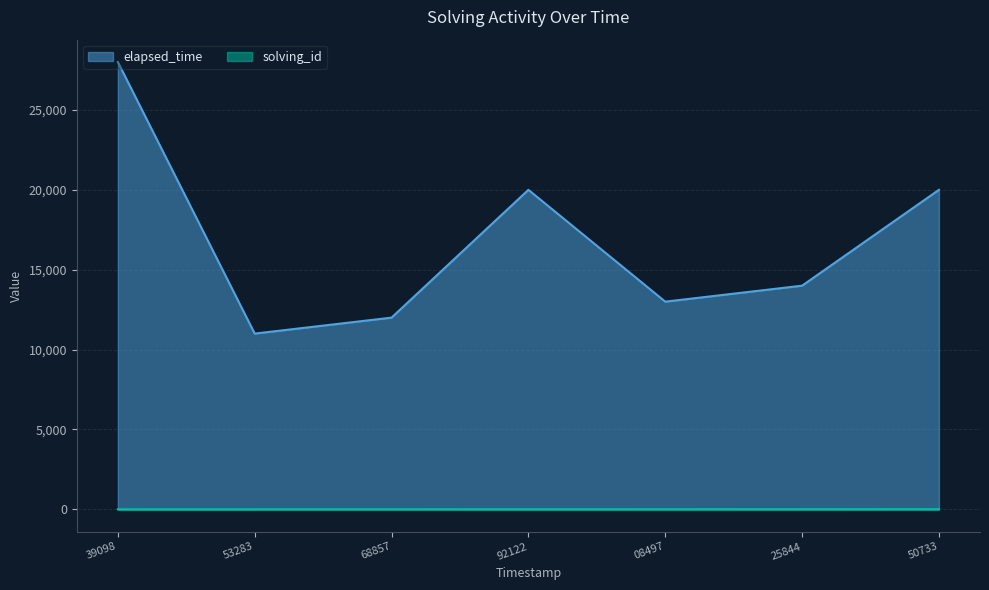

At which category is the sum across all series the highest?

39098